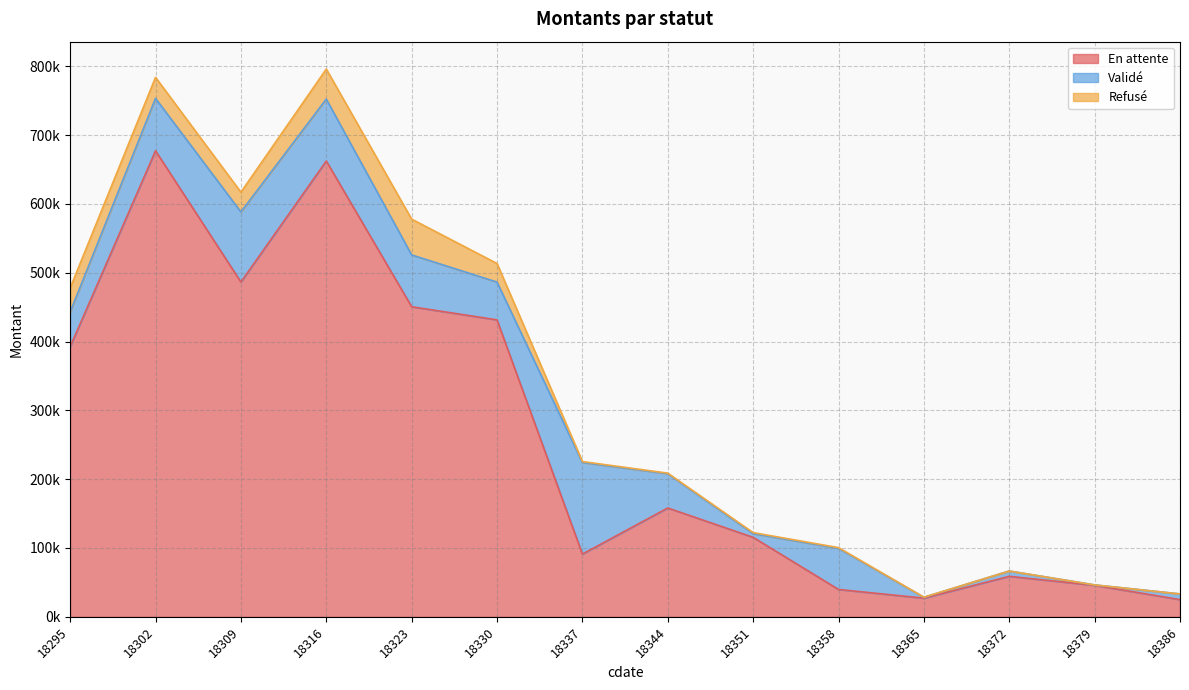

The value of Validé at 18295 is 13991.7. True or false?

False